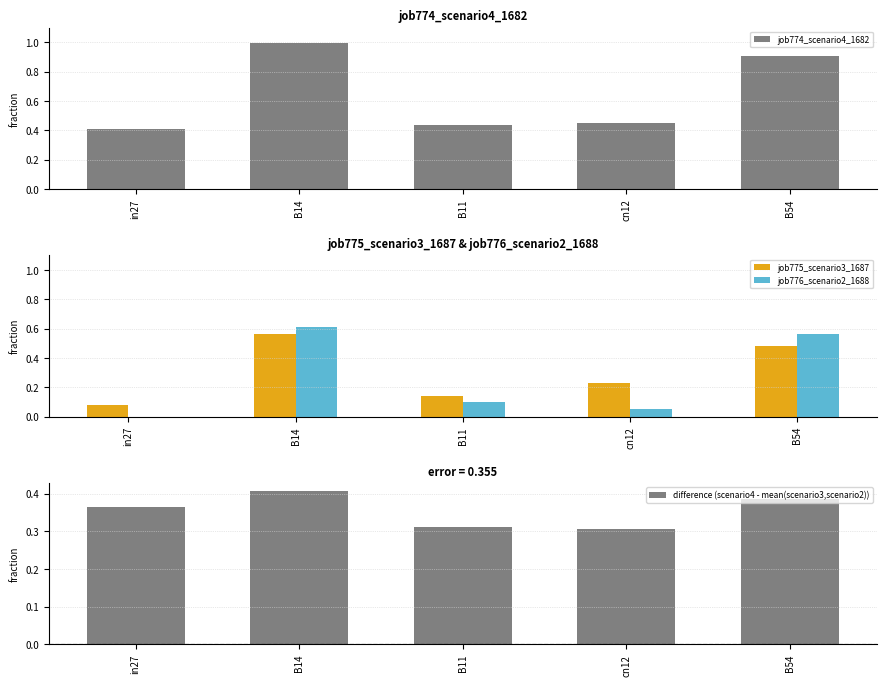

At how many categories does at least one series exceed 0?

5